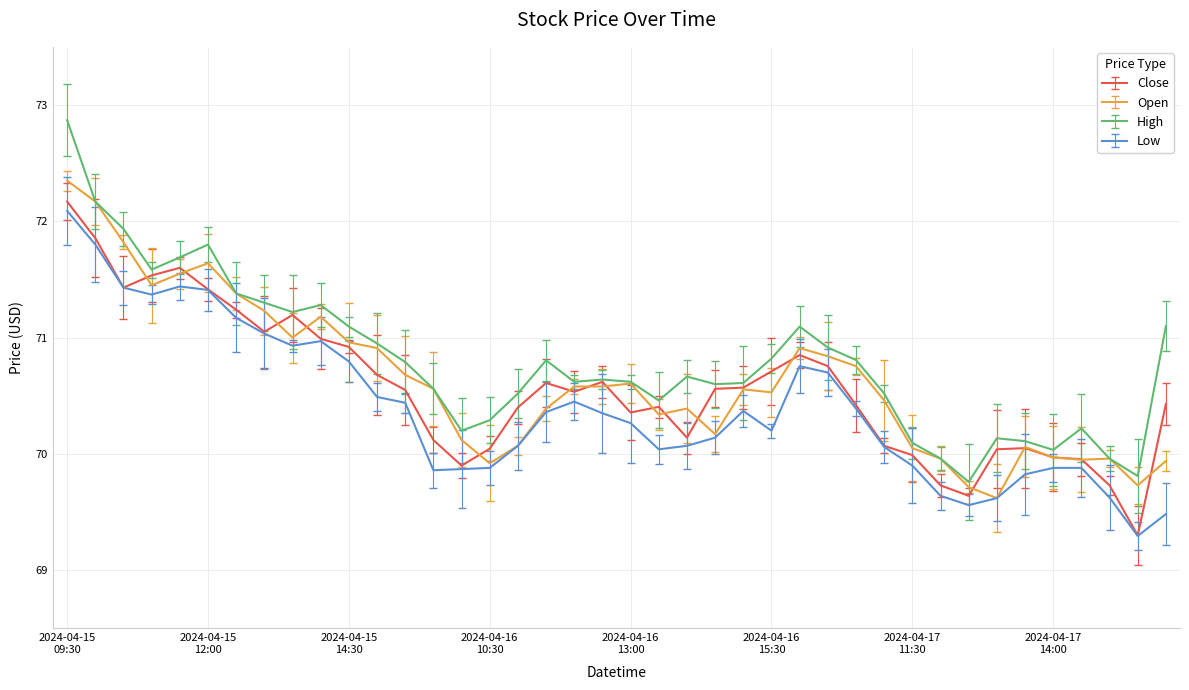

Which series has the largest range (max minus min)?

High